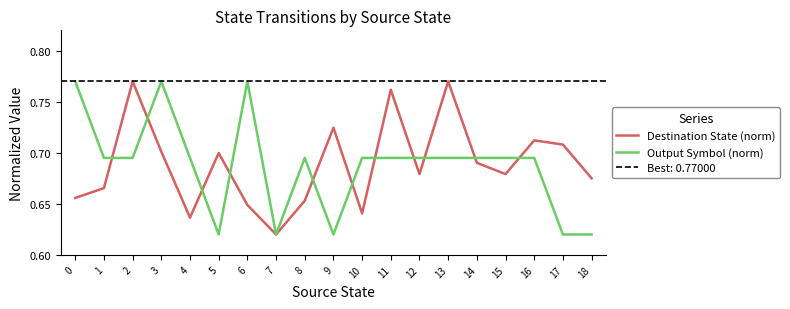

What is the value of the Output Symbol (norm) point at the 9th from the left?

0.7